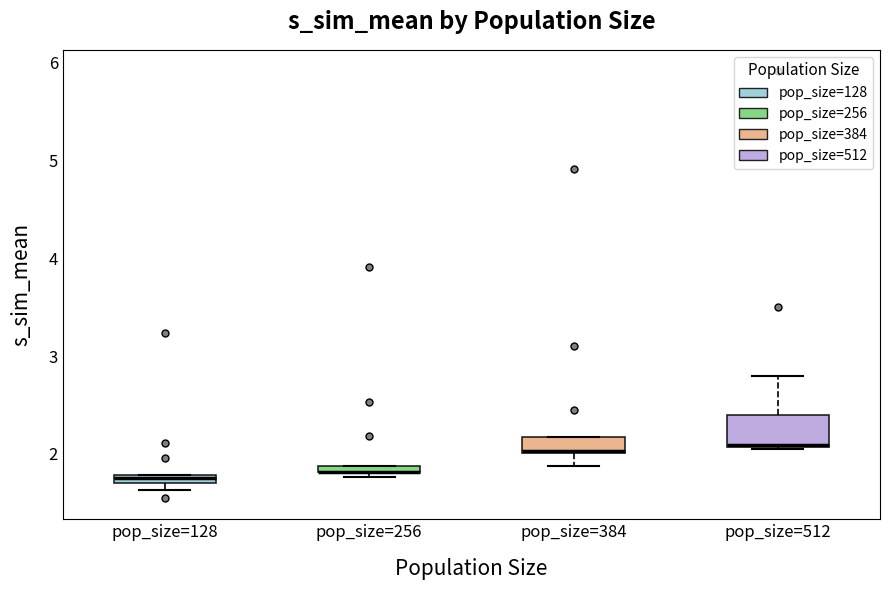

Which box is the tallest, from its lower edge to its upper edge?

pop_size=512